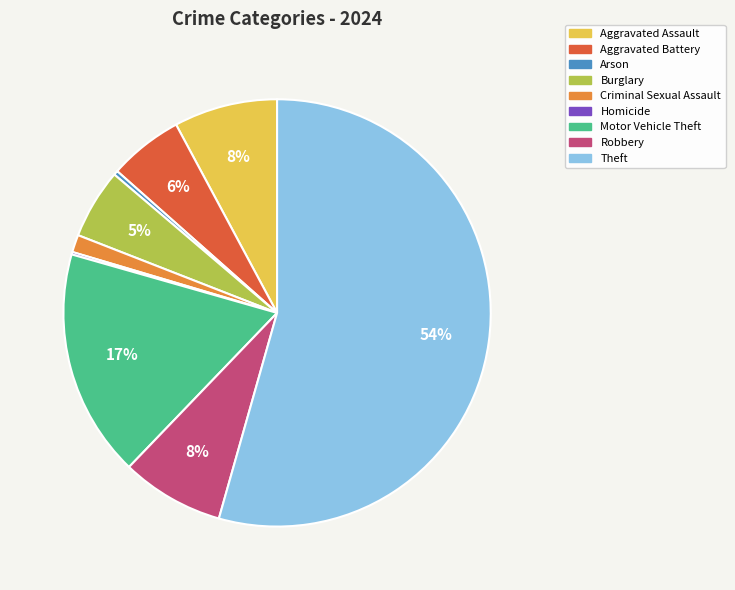

What is the largest slice in the pie chart?

Theft